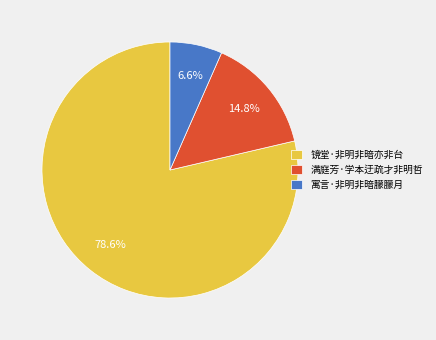

To the nearest percent, what is the difference between the 满庭芳·学本迂疏才非明哲 and 寓言·非明非暗朦朦月 slice percentages?

8%